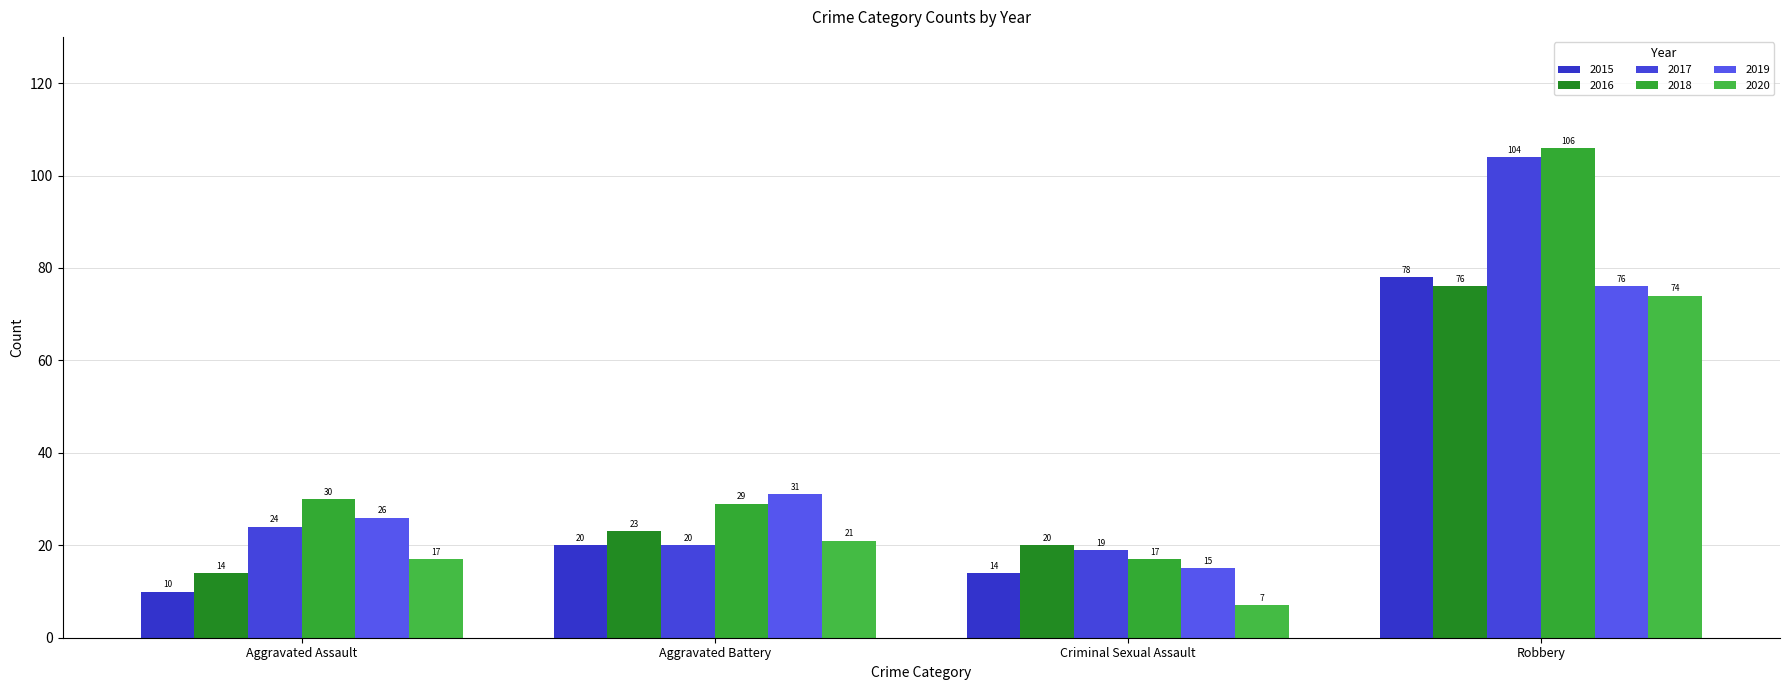

How many bars are there in total?

24